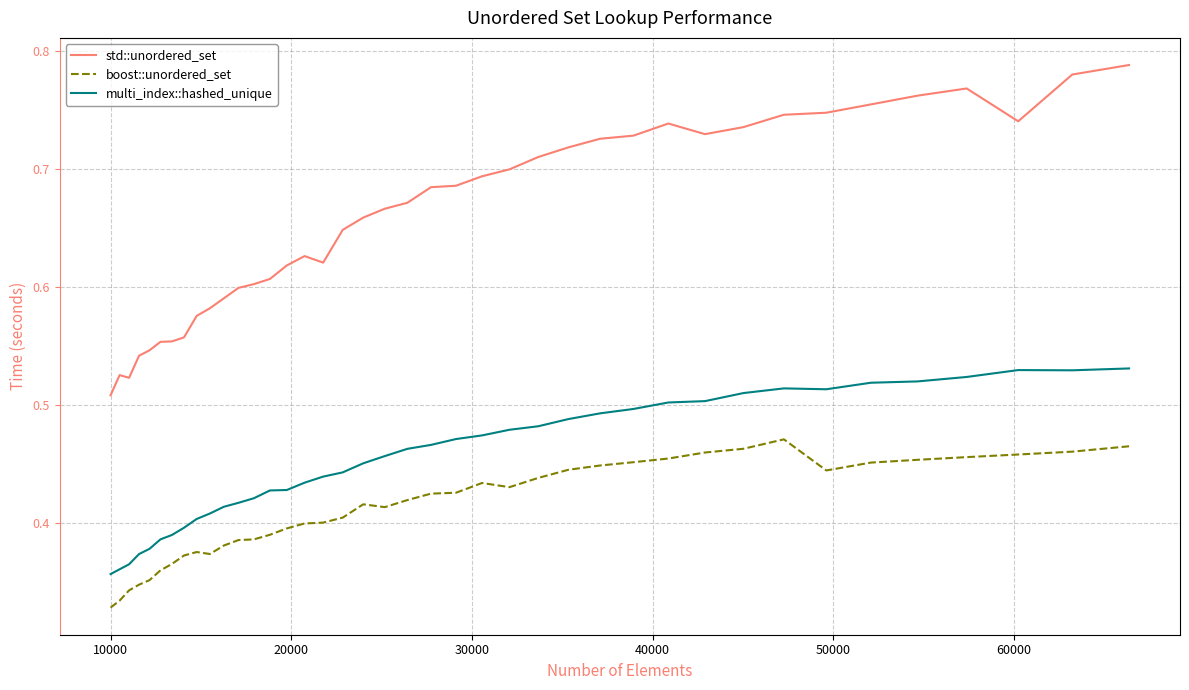

Which series has the largest total across all categories?

std::unordered_set